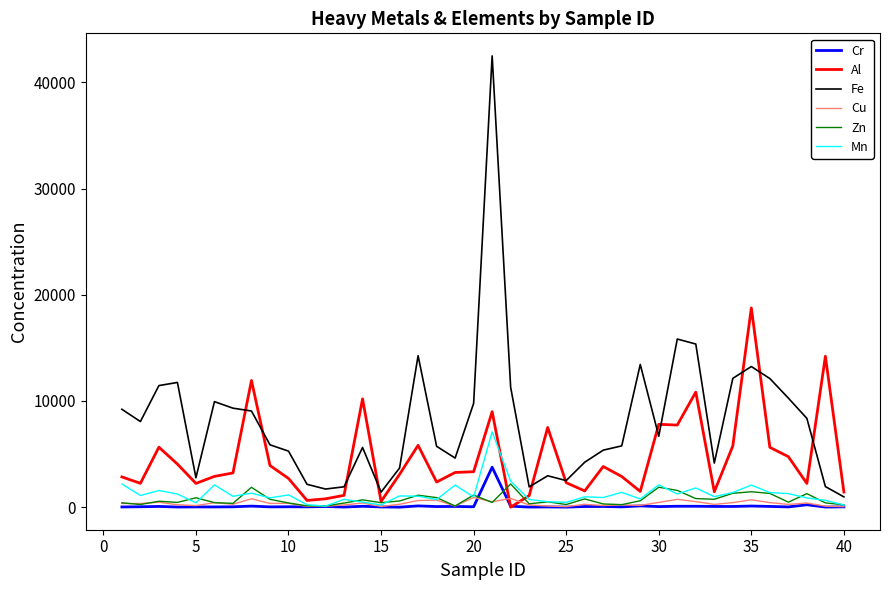

Which series has the widest spread of values?

Fe